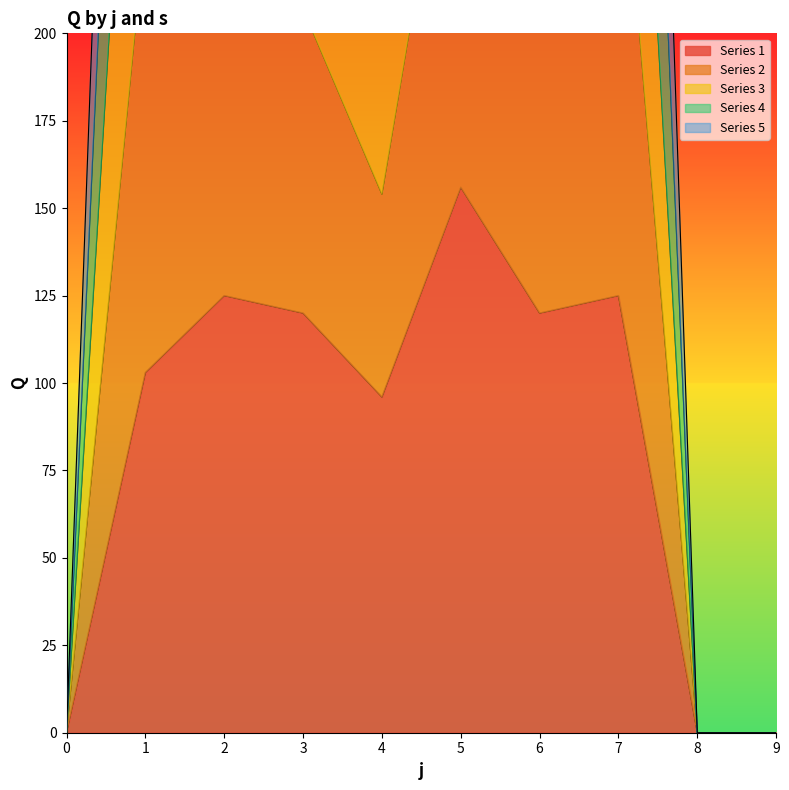

True or false: Series 4 has a value of 657 at 5.

True